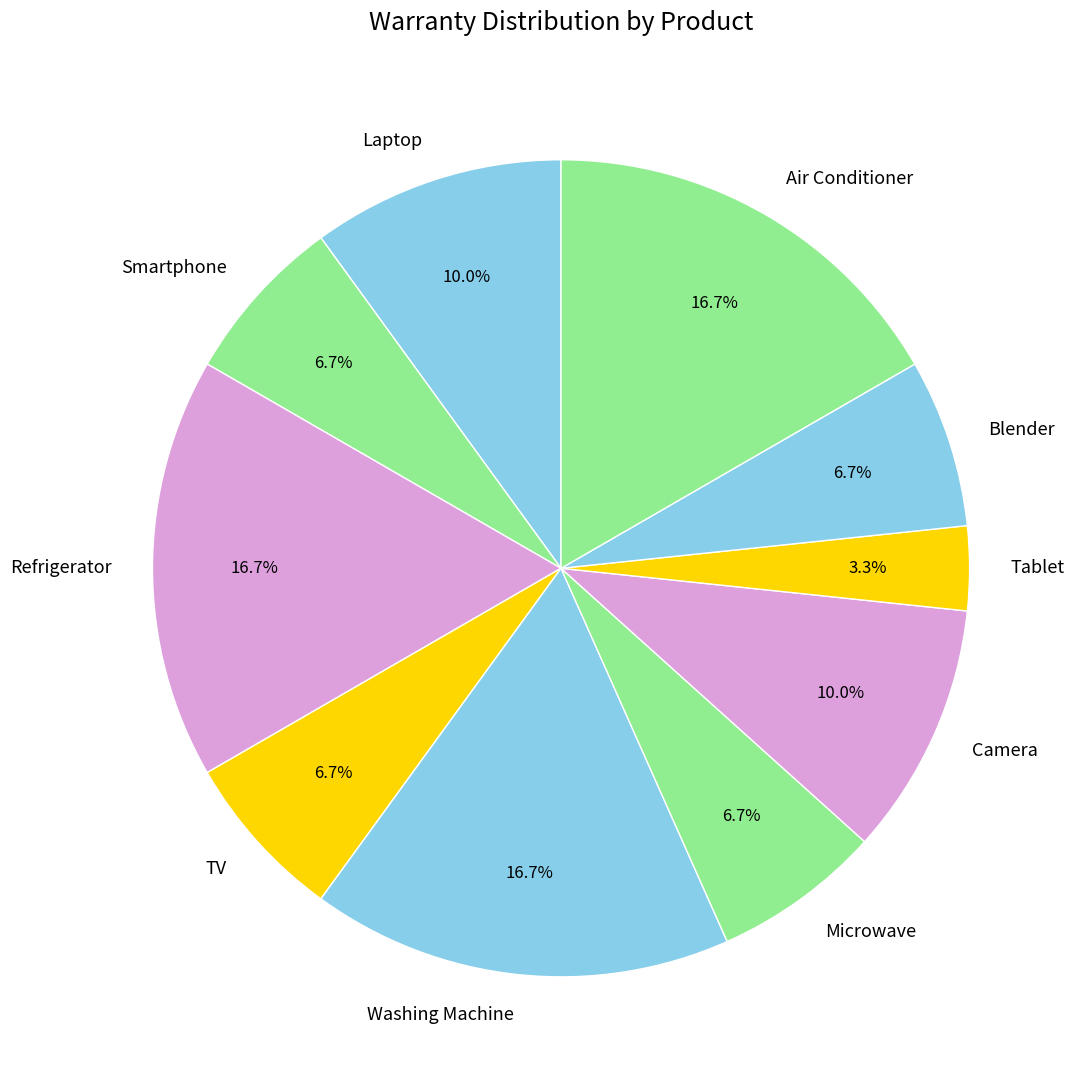

Which slice is the smallest?

Tablet